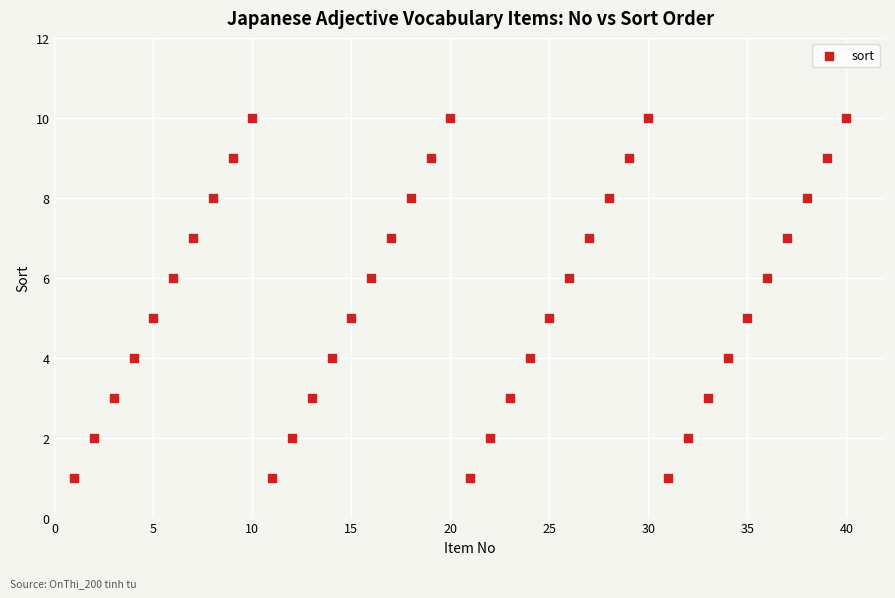

What is the range of Y values (max minus min)?

9